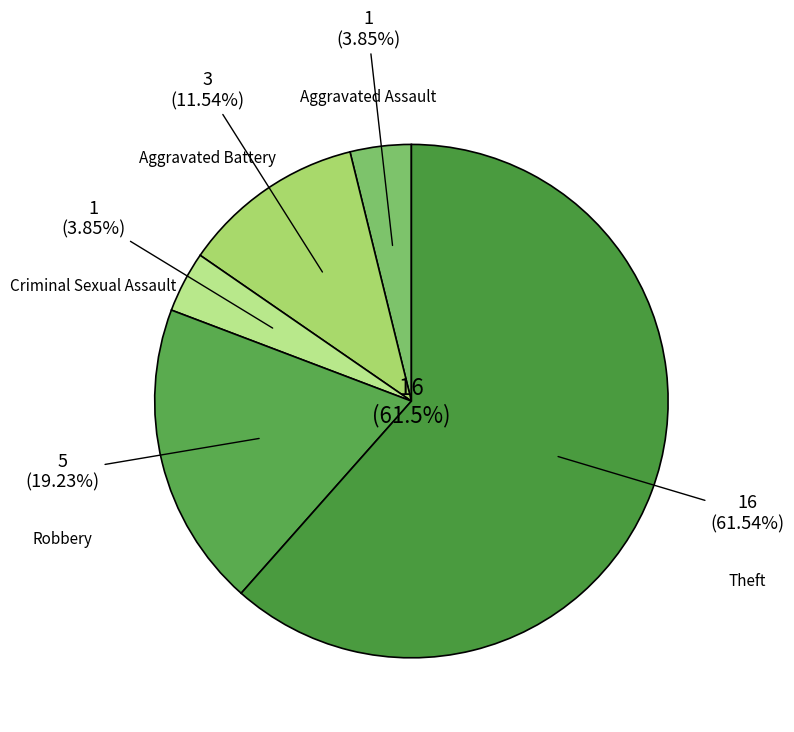

To the nearest percent, what is the combined percentage of Aggravated Assault and Theft?

65%